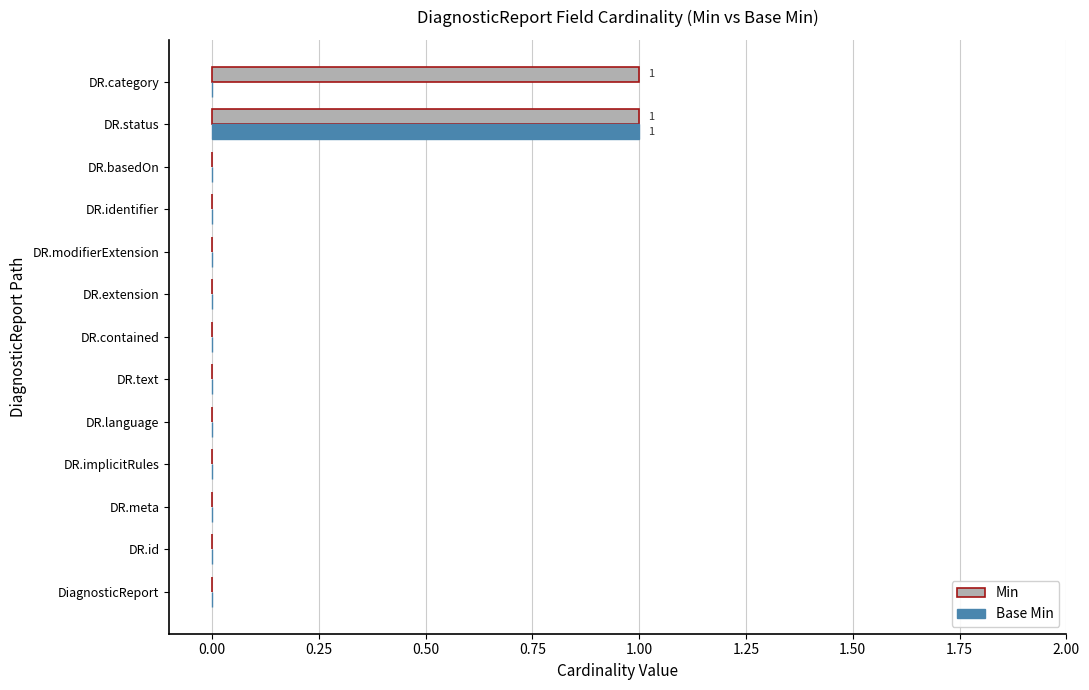

The value of Base Min at DR.status is 1. True or false?

True